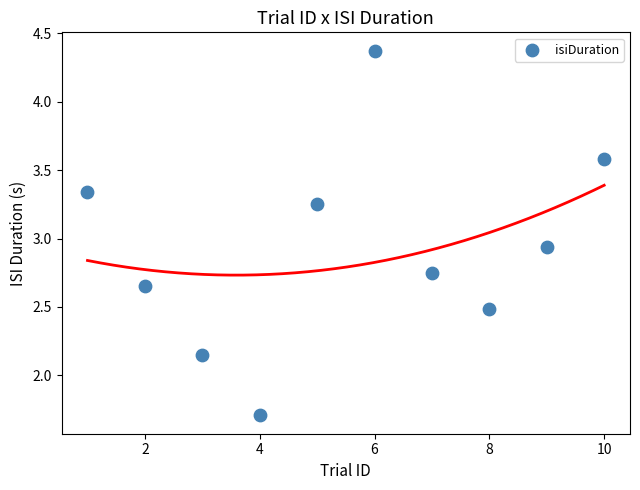

What is the average X value?

5.5